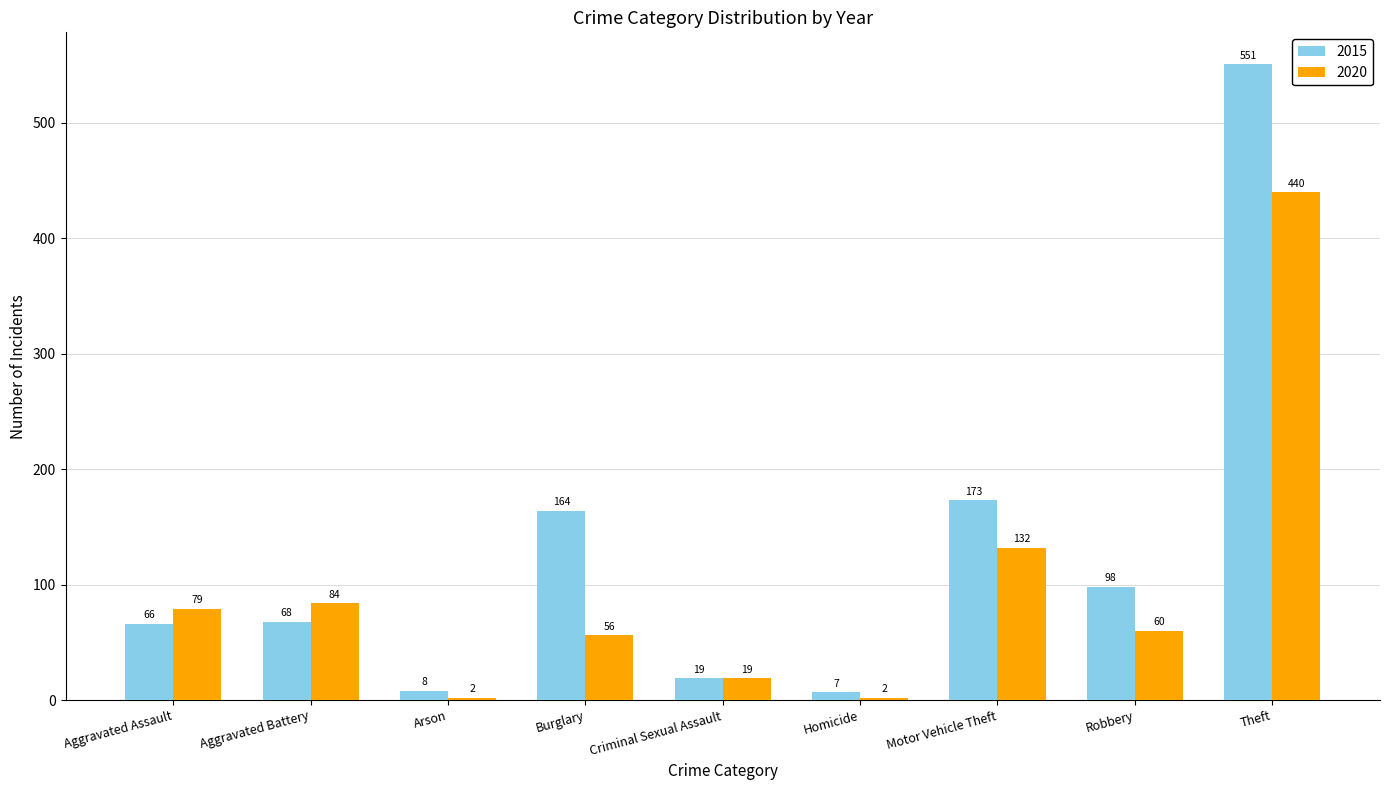

What is the label of the 3rd bar from the left?

Arson